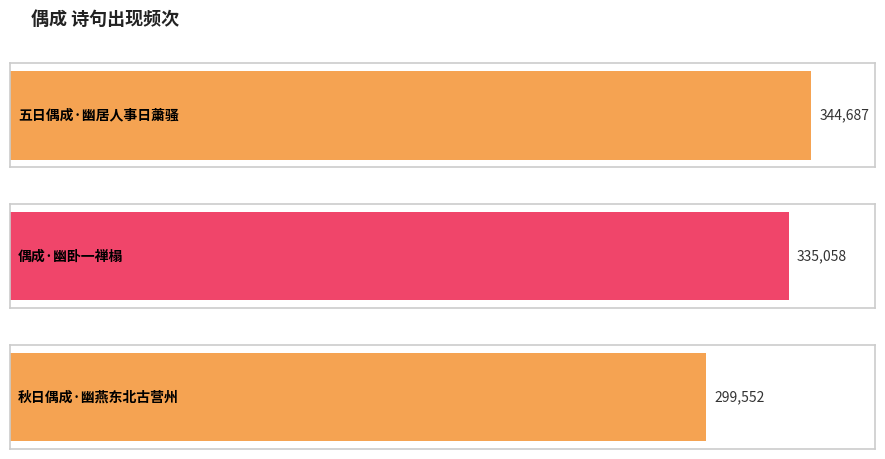

How many bars are there in total?

3